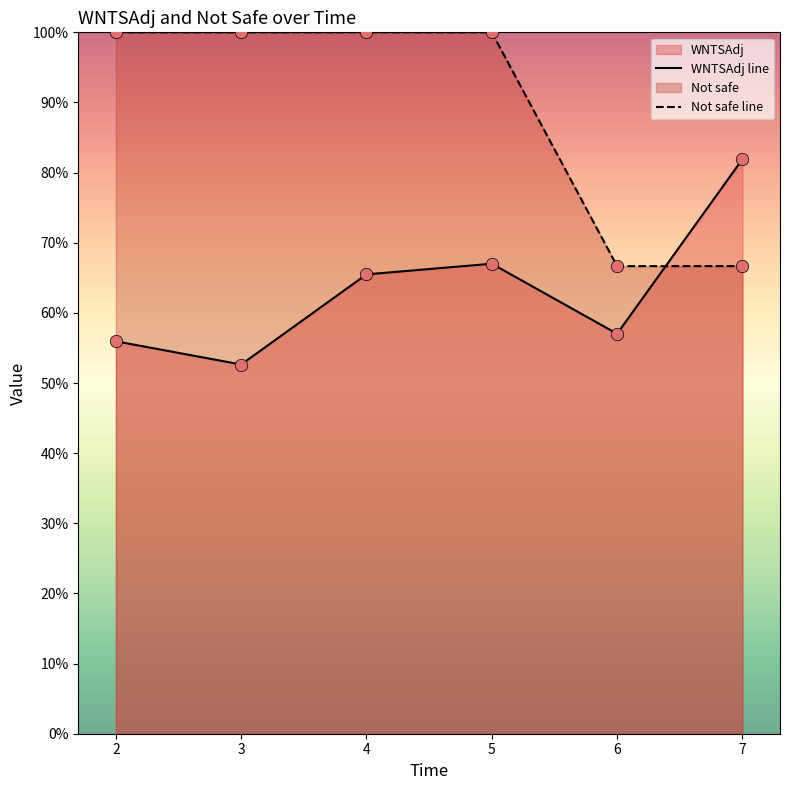

At which category is the sum across all series the highest?

5